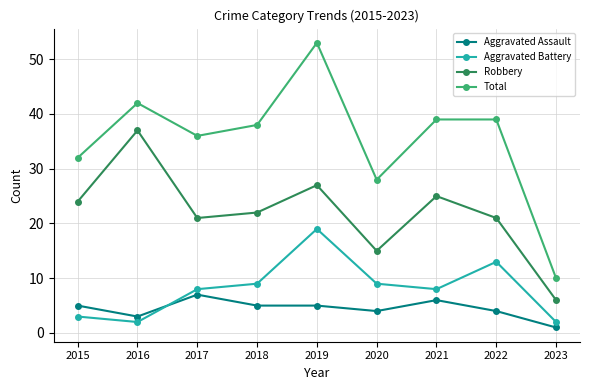

Which category has the lowest value in the Aggravated Assault series?

2023